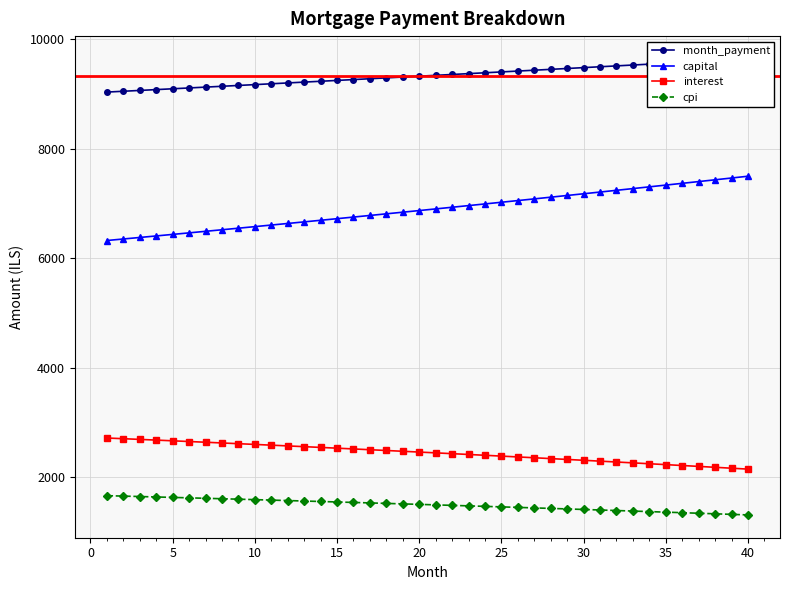

What is the value of the month_payment point at the 27th from the left?

9435.4